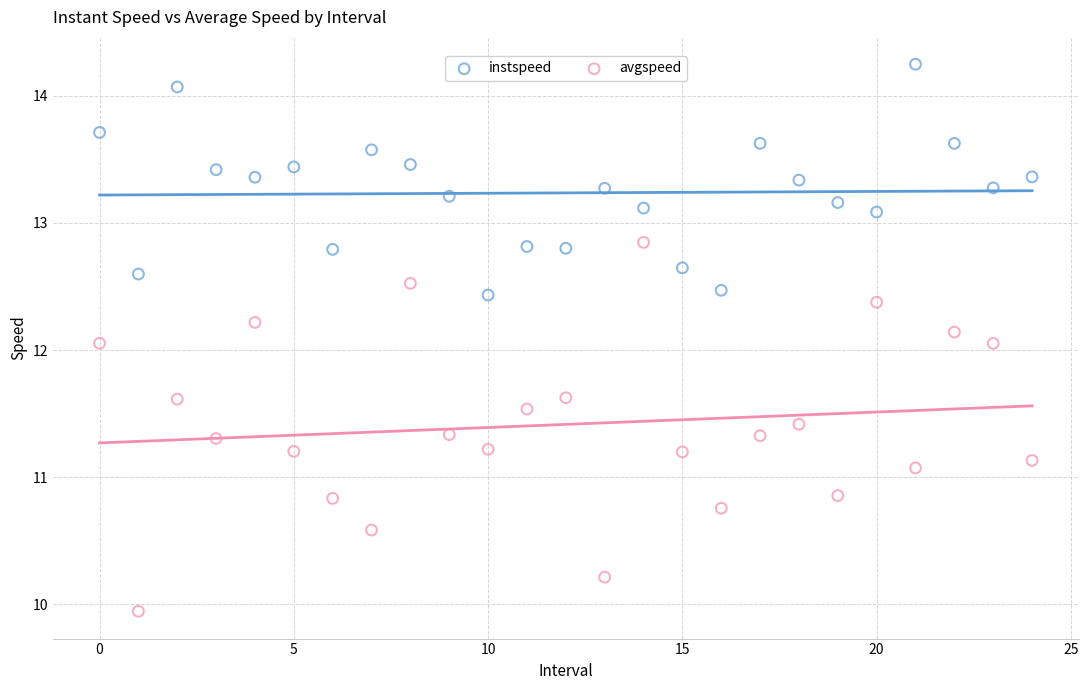

What are all the series names shown in the legend?

instspeed, avgspeed